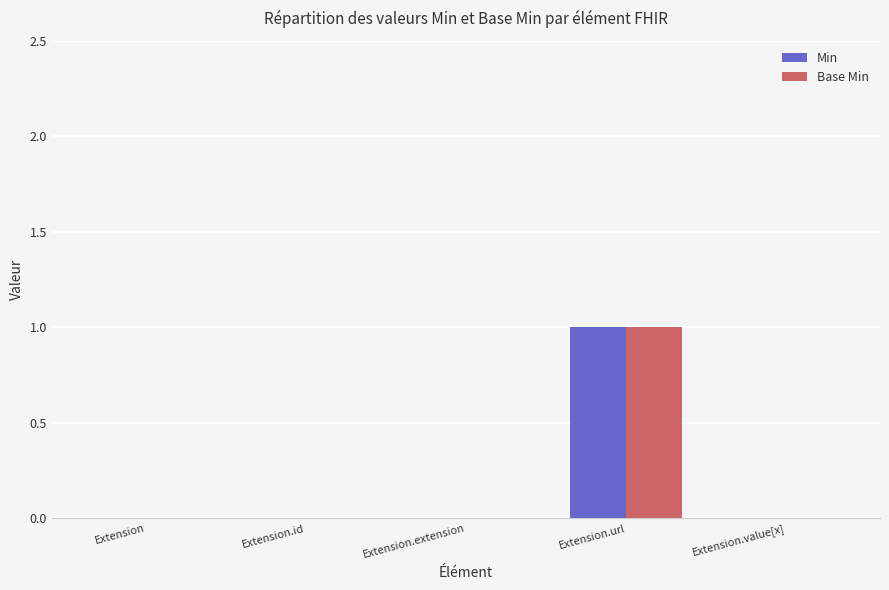

At which category is the sum across all series the highest?

Extension.url